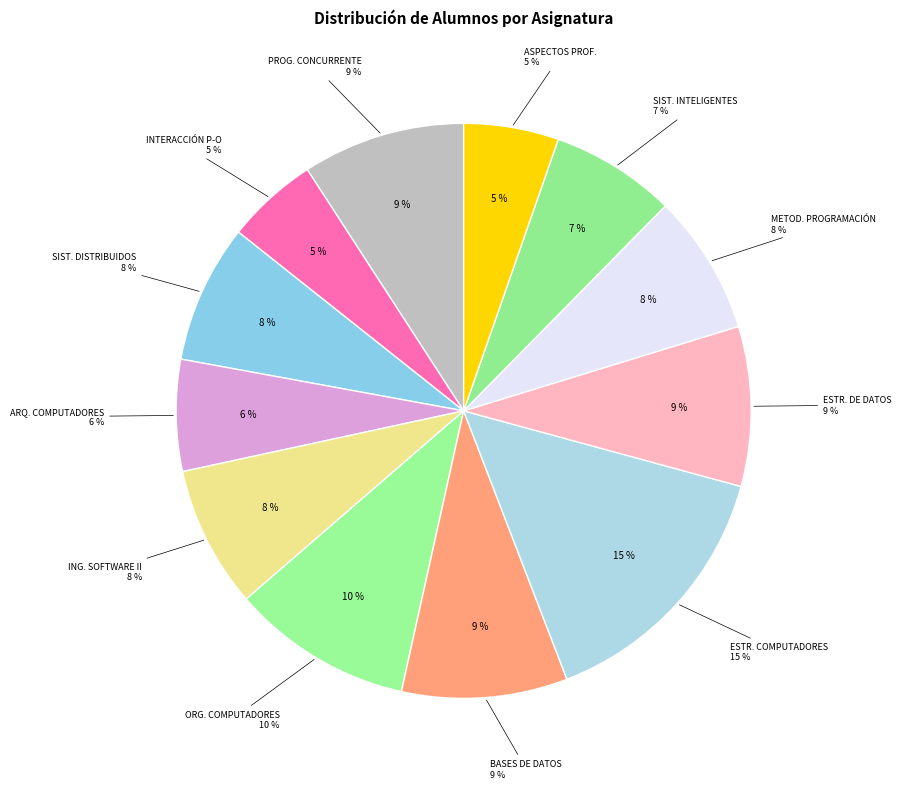

What is the largest slice in the pie chart?

ESTRUCTURA DE COMPUTADORES